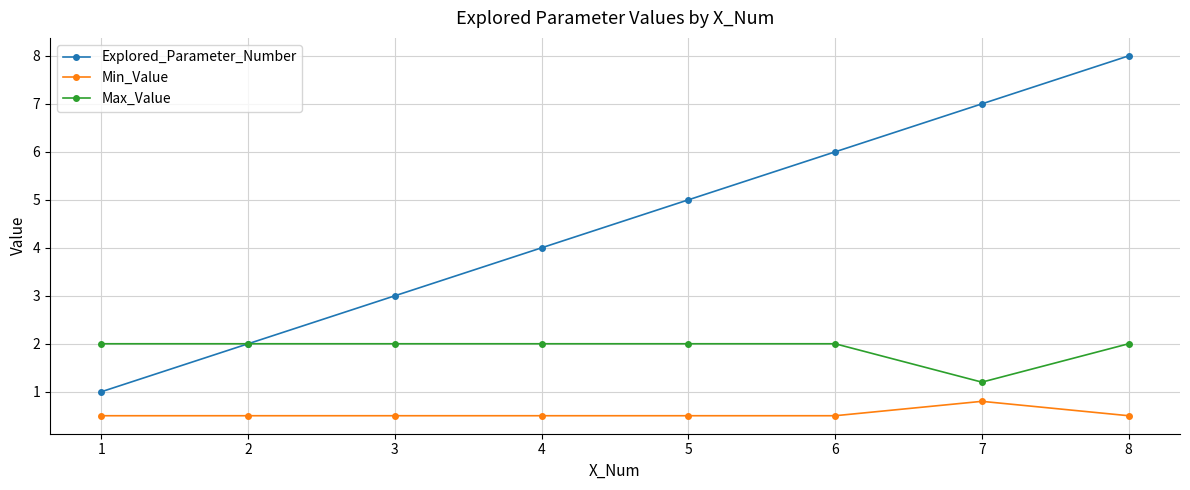

What is the difference between the maximum and minimum values in the Min_Value series?

0.3